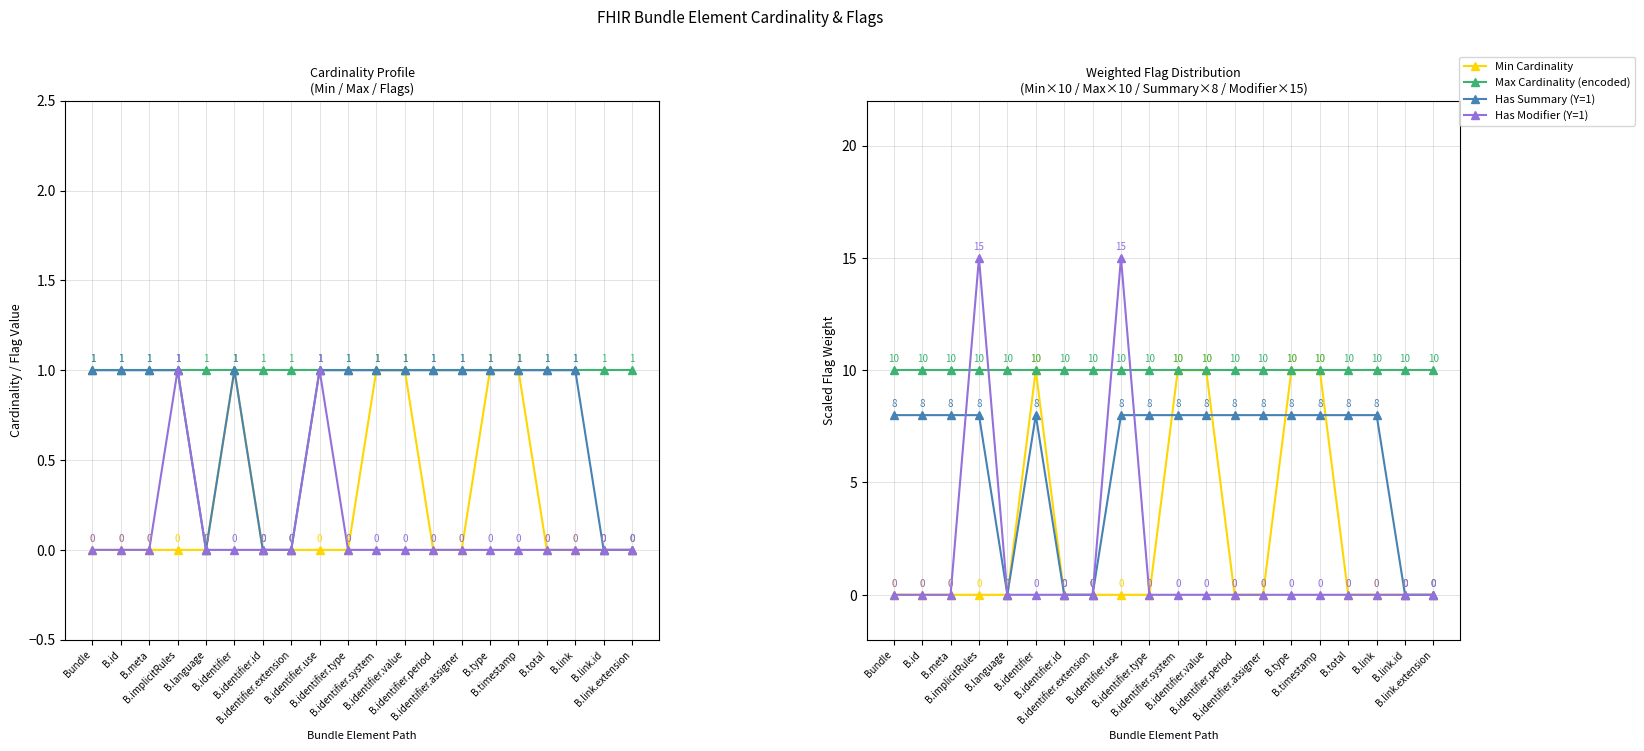

At how many categories does at least one series exceed 5?

20